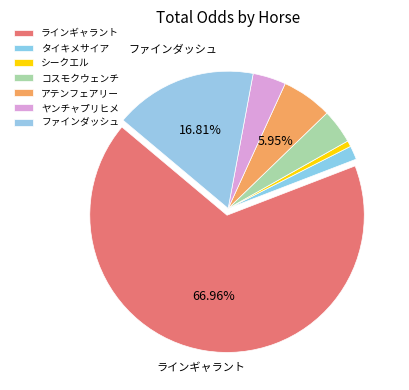

What percentage is the ヤンチャプリヒメ slice, to the nearest percent?

4%